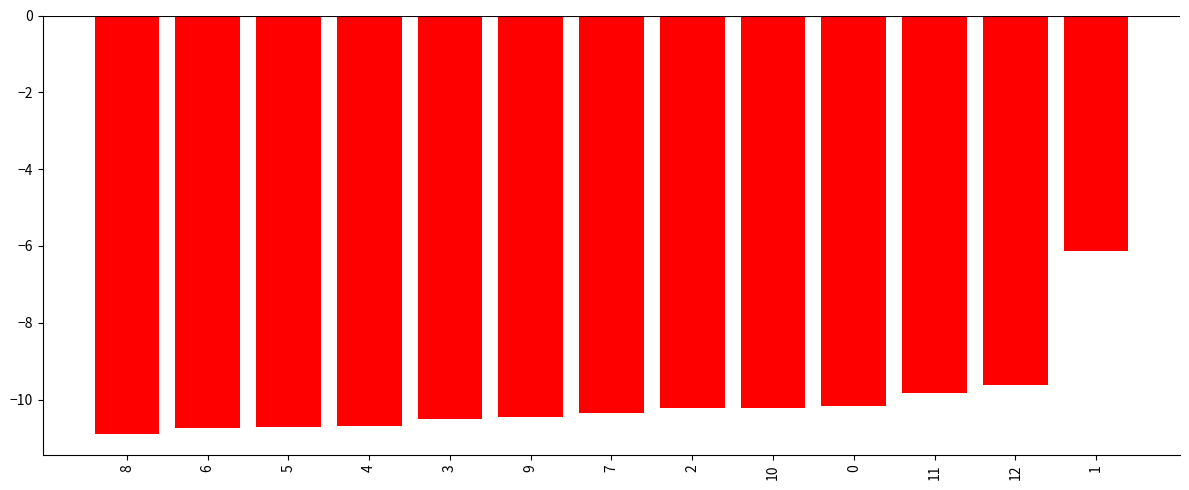

Reading left to right, transcribe all the data shown in this chart.

8=-10.9	6=-10.7	5=-10.7	4=-10.7	3=-10.5	9=-10.5	7=-10.3	2=-10.2	10=-10.2	0=-10.2	11=-9.8	12=-9.6	1=-6.1